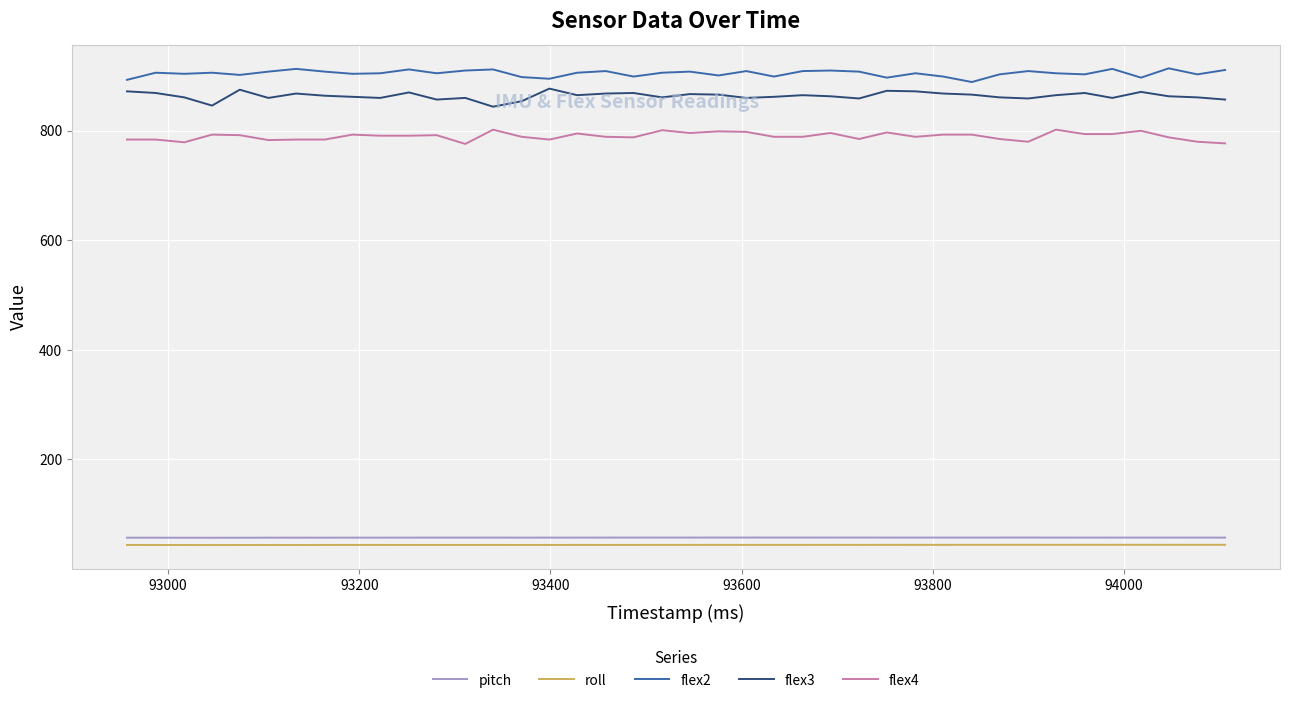

What is the lowest value of the flex2 series?

889.0